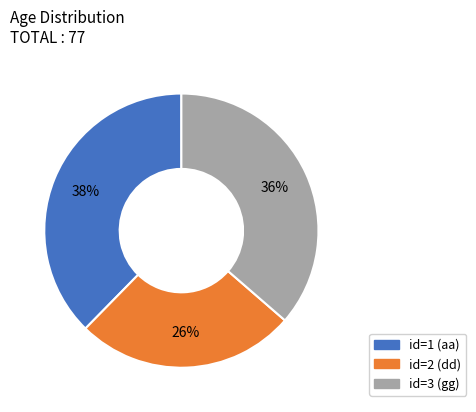

Is there any slice that represents more than half of the pie?

No